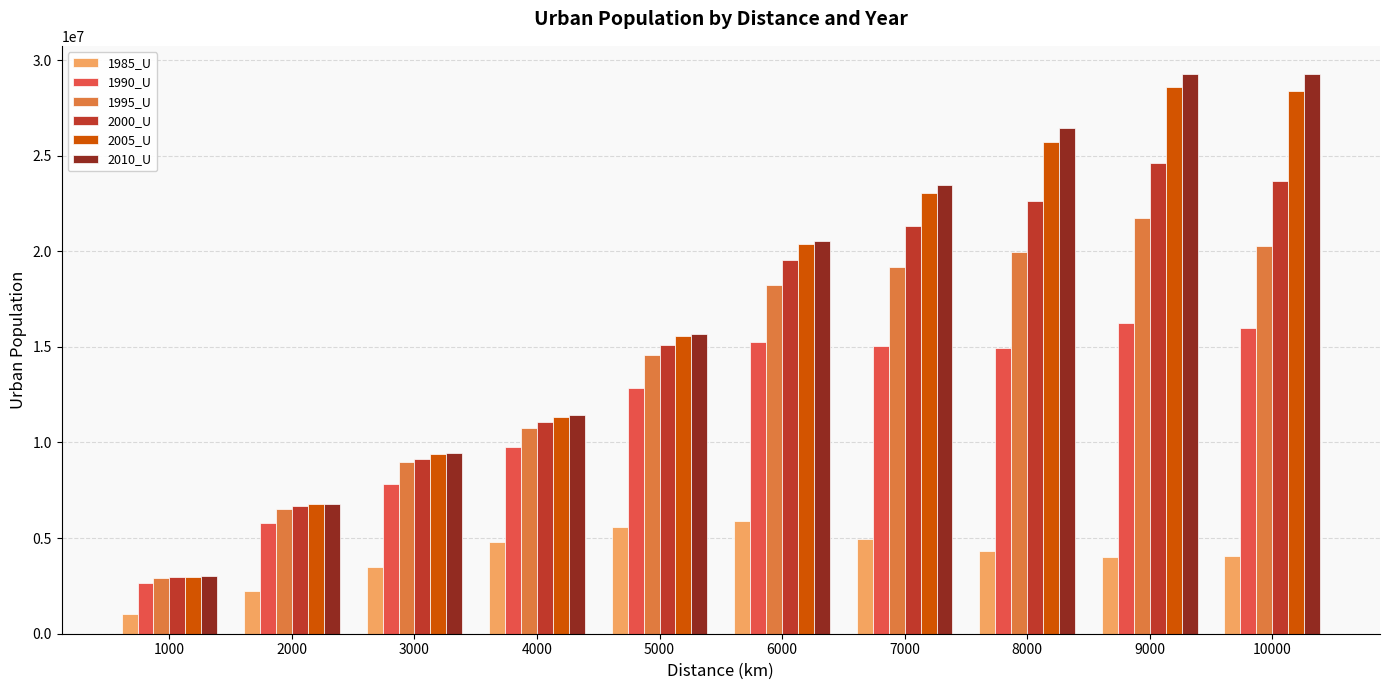

What is the smallest value displayed?

1028080